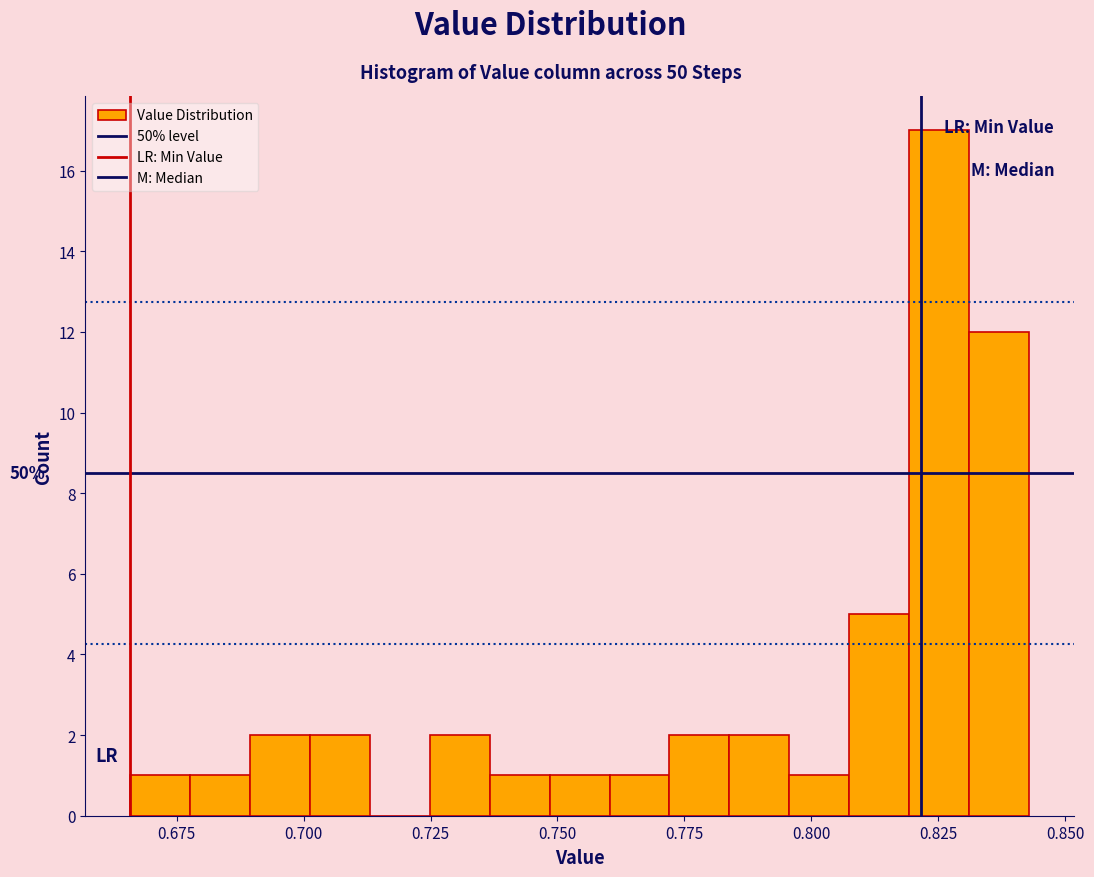

Around what value on the x-axis is the tallest bar? Give the approximate position of its centre, as read against the axis.

0.825